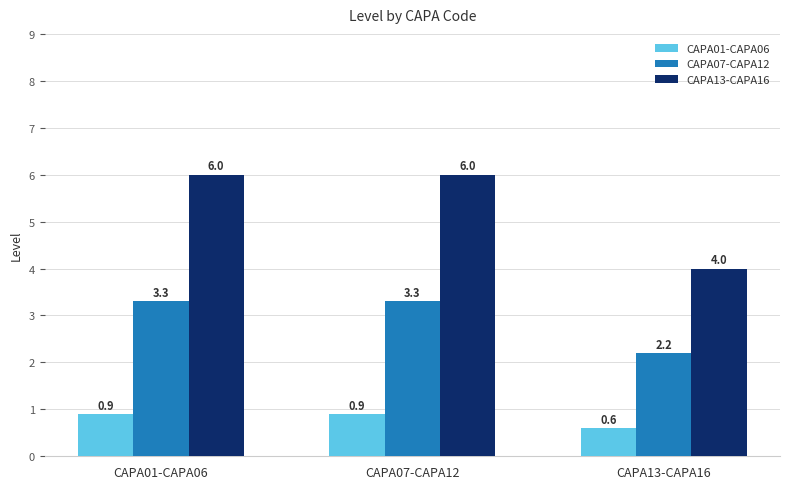

What is the value of the CAPA07-CAPA12 bar at the 3rd from the left?

2.2